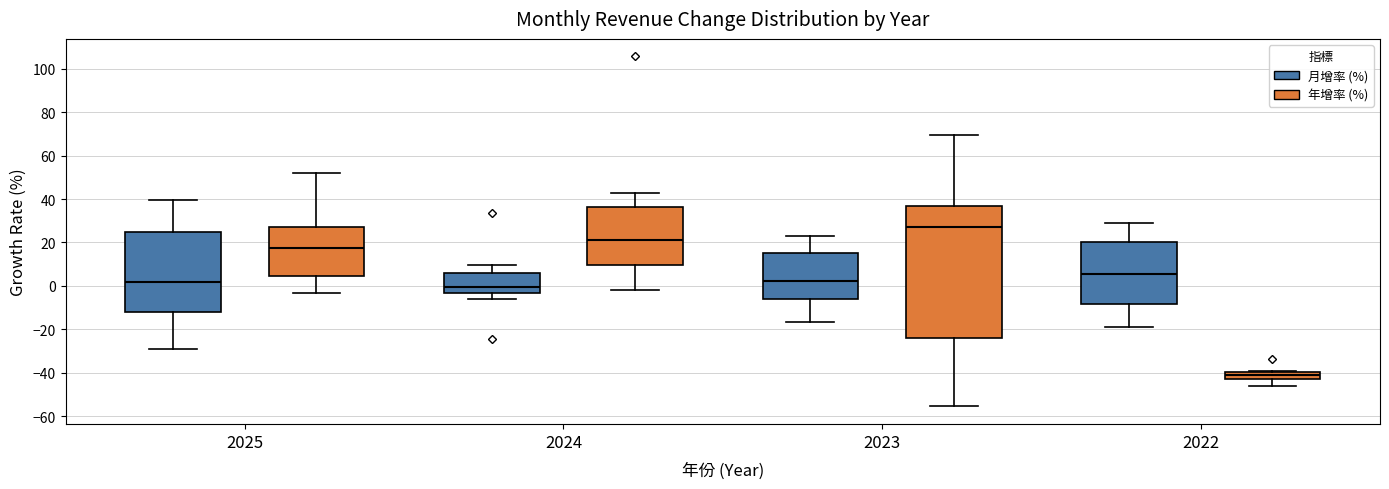

Reading left to right, transcribe this box plot: for each box, give where its median line is, the range the box spans, and where its two whiskers end, as read against the y-axis. The values are not printed on the chart, so give them approximately, as read against the axis.

2025 (月增率 (%)): median 2, box -12 to 26, whiskers -28 to 40
2025 (年增率 (%)): median 18, box 4 to 28, whiskers -4 to 52
2024 (月增率 (%)): median 0, box -4 to 6, whiskers -6 to 10
2024 (年增率 (%)): median 20, box 10 to 36, whiskers -2 to 42
2023 (月增率 (%)): median 2, box -6 to 14, whiskers -16 to 24
2023 (年增率 (%)): median 28, box -24 to 36, whiskers -56 to 70
2022 (月增率 (%)): median 6, box -8 to 20, whiskers -18 to 30
2022 (年增率 (%)): median -42 (inside the box), box -42 to -40, whiskers -46 to -40